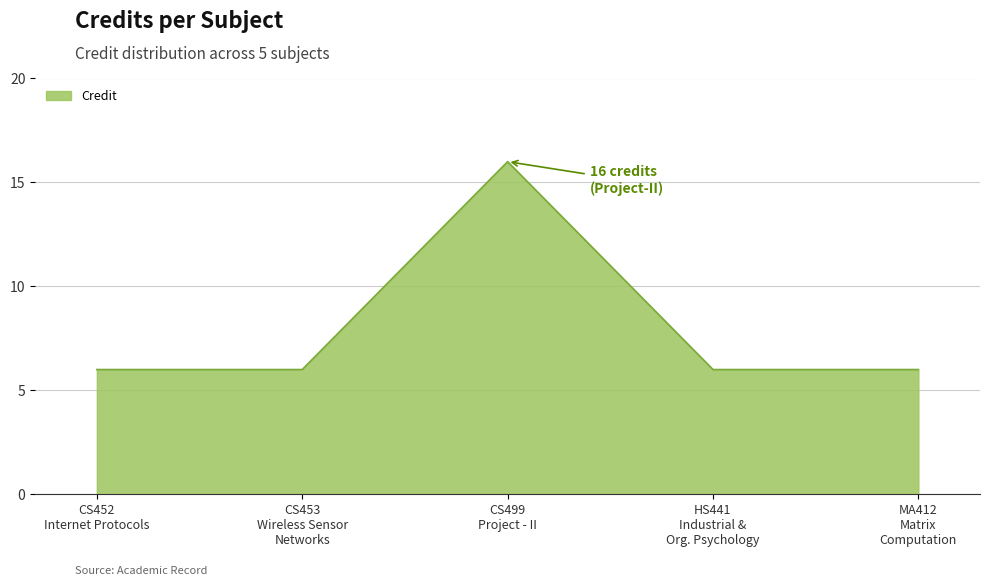

Reading right to left, list all the values displayed in this chart.

6	6	16	6	6